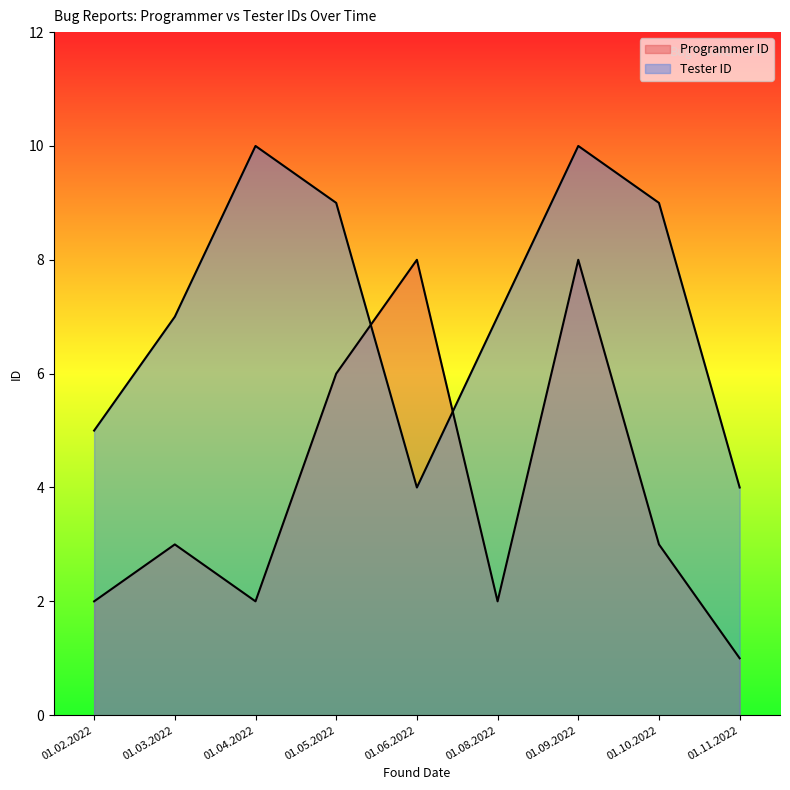

How many lines are shown in the chart?

2